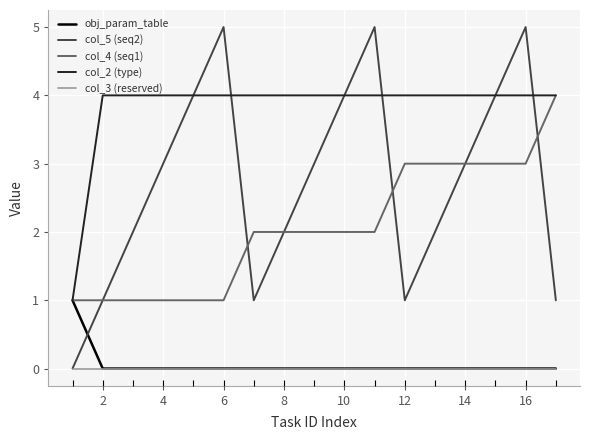

Which series has the largest total across all categories?

col_2 (type)